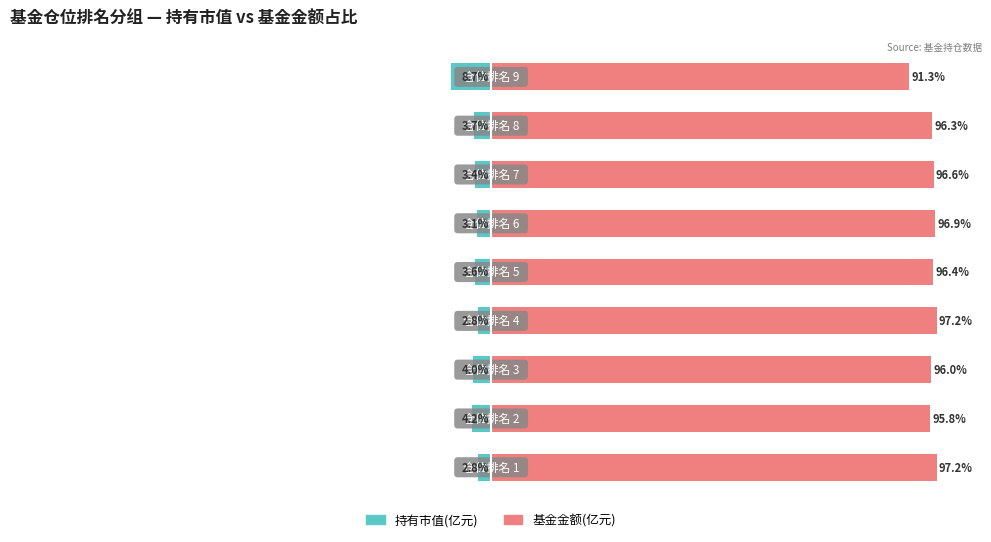

What is the spread (max minus min) of values at 4?

100.0